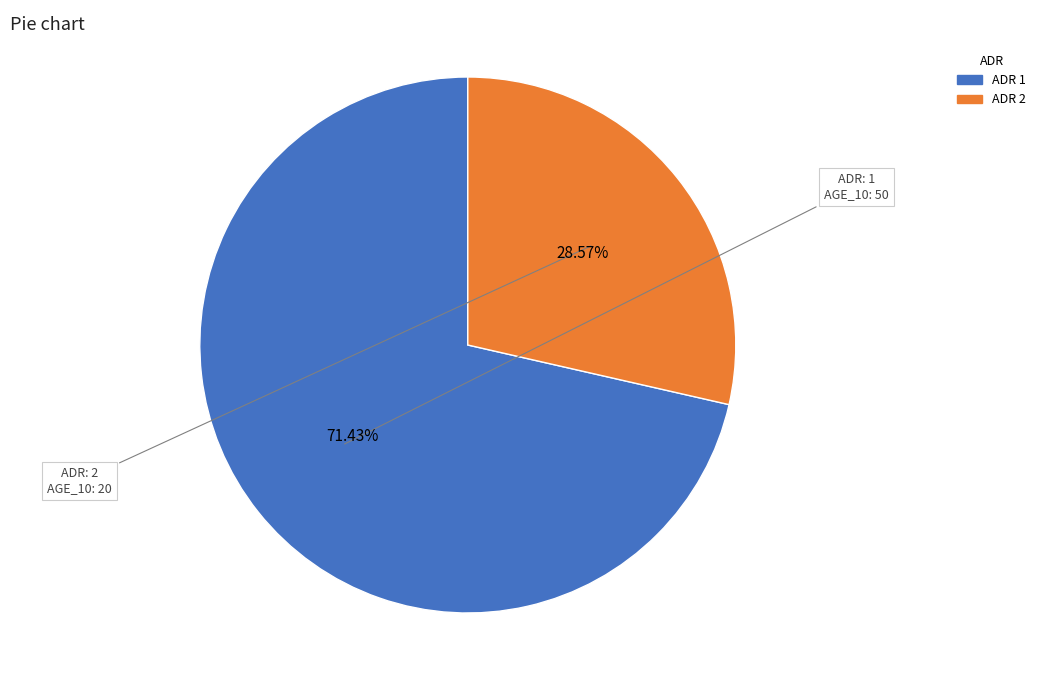

Is there any slice that represents more than half of the pie?

Yes